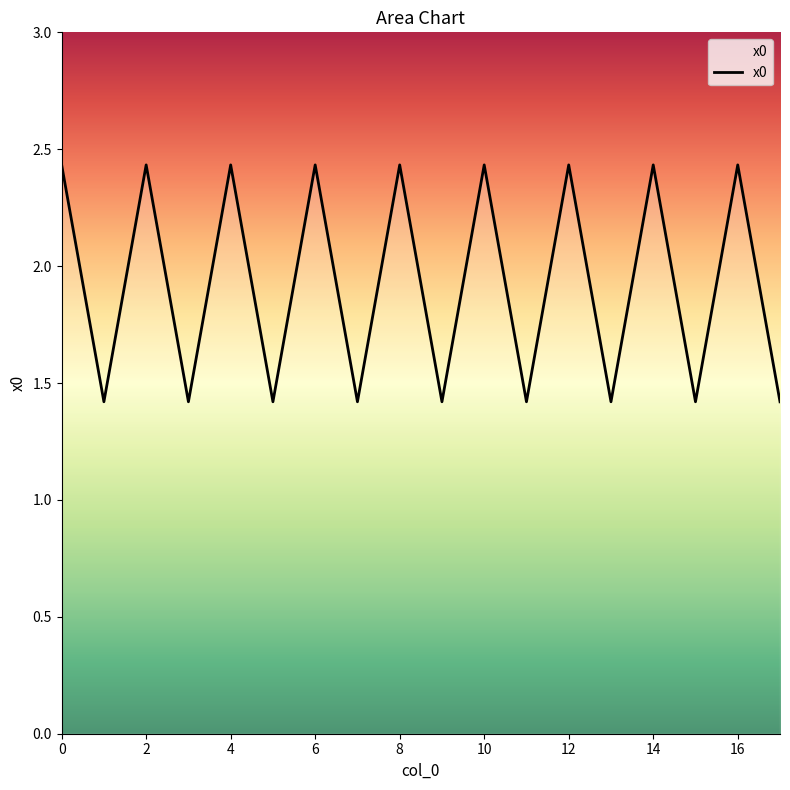

What is the minimum value shown in the chart?

1.4